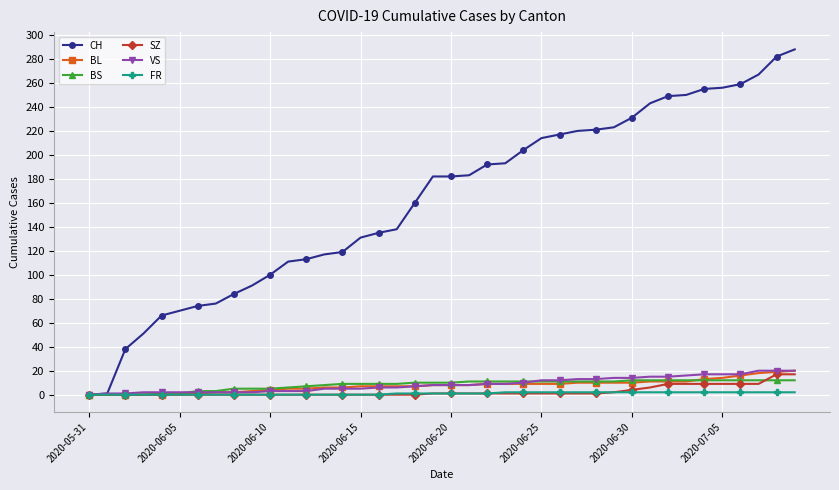

Which series has the largest range (max minus min)?

CH